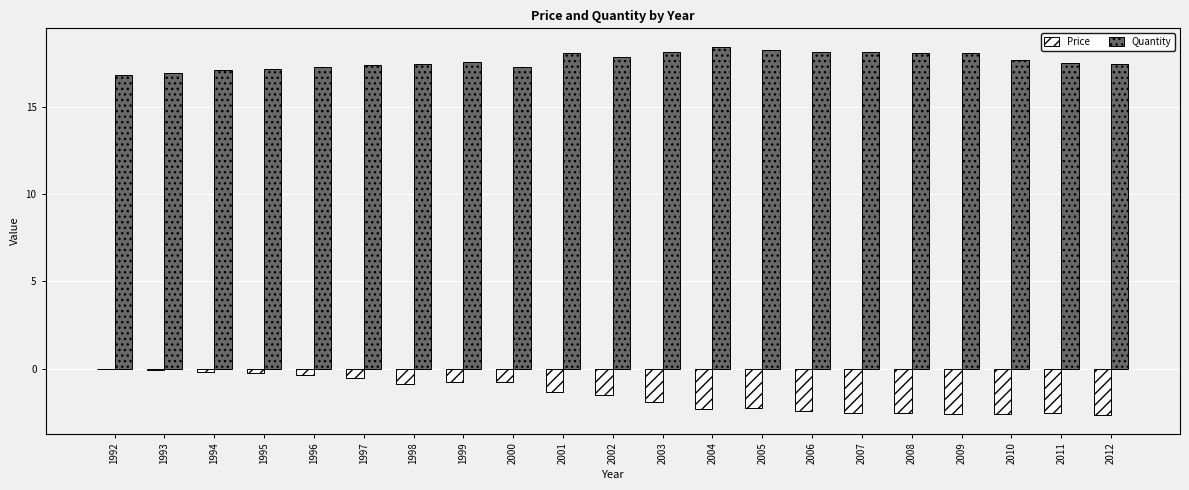

What is the sum of all Price values?

-31.1